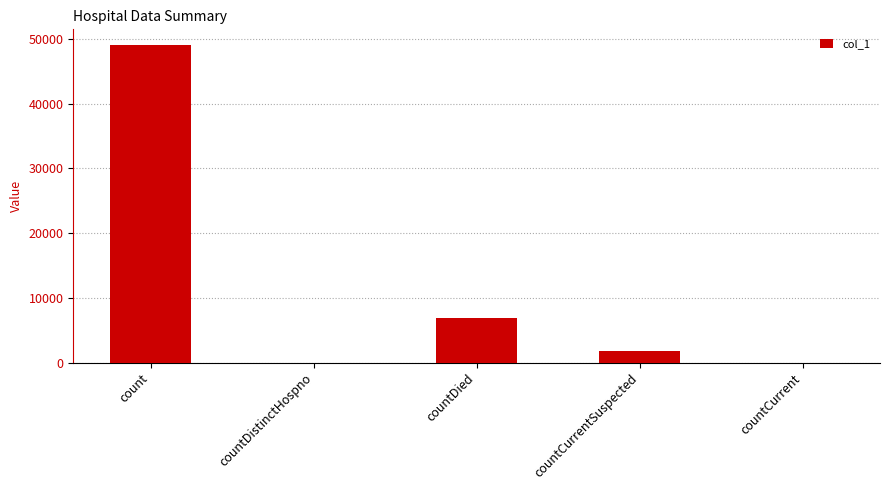

Are the bars horizontal?

No